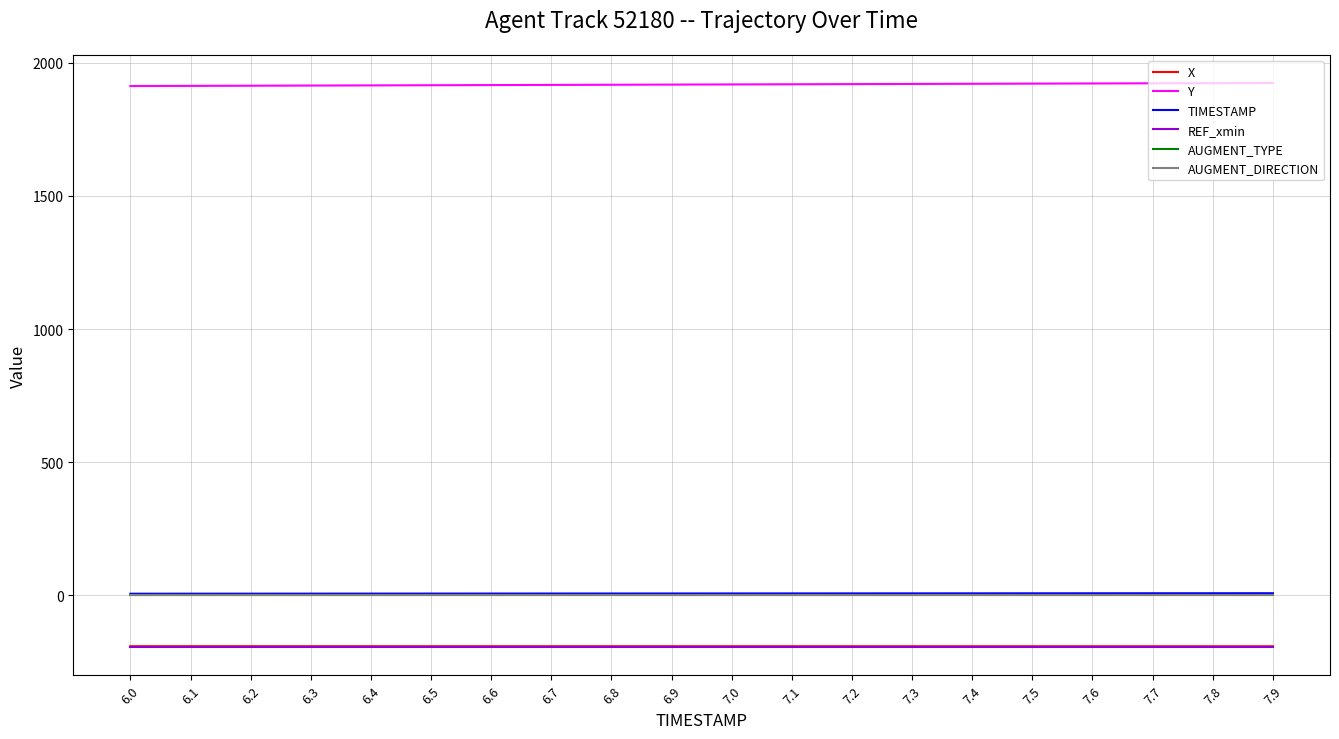

Is this an area chart (filled region under the line)?

No